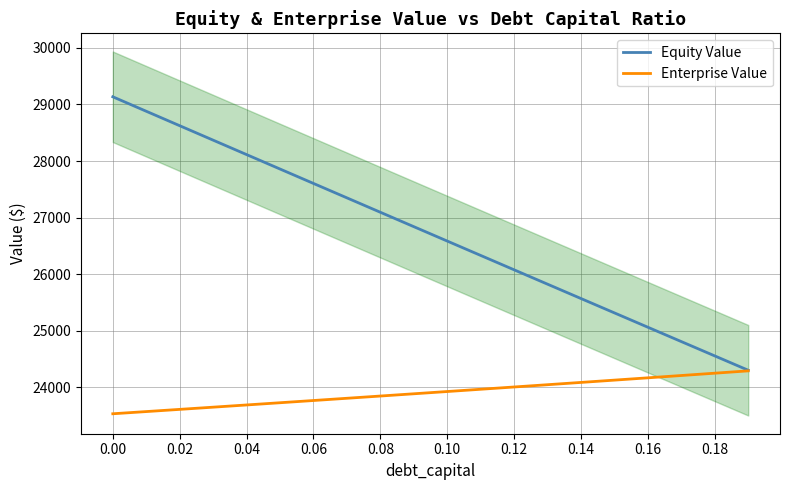

What are all the series names shown in the legend?

Equity Value, Enterprise Value